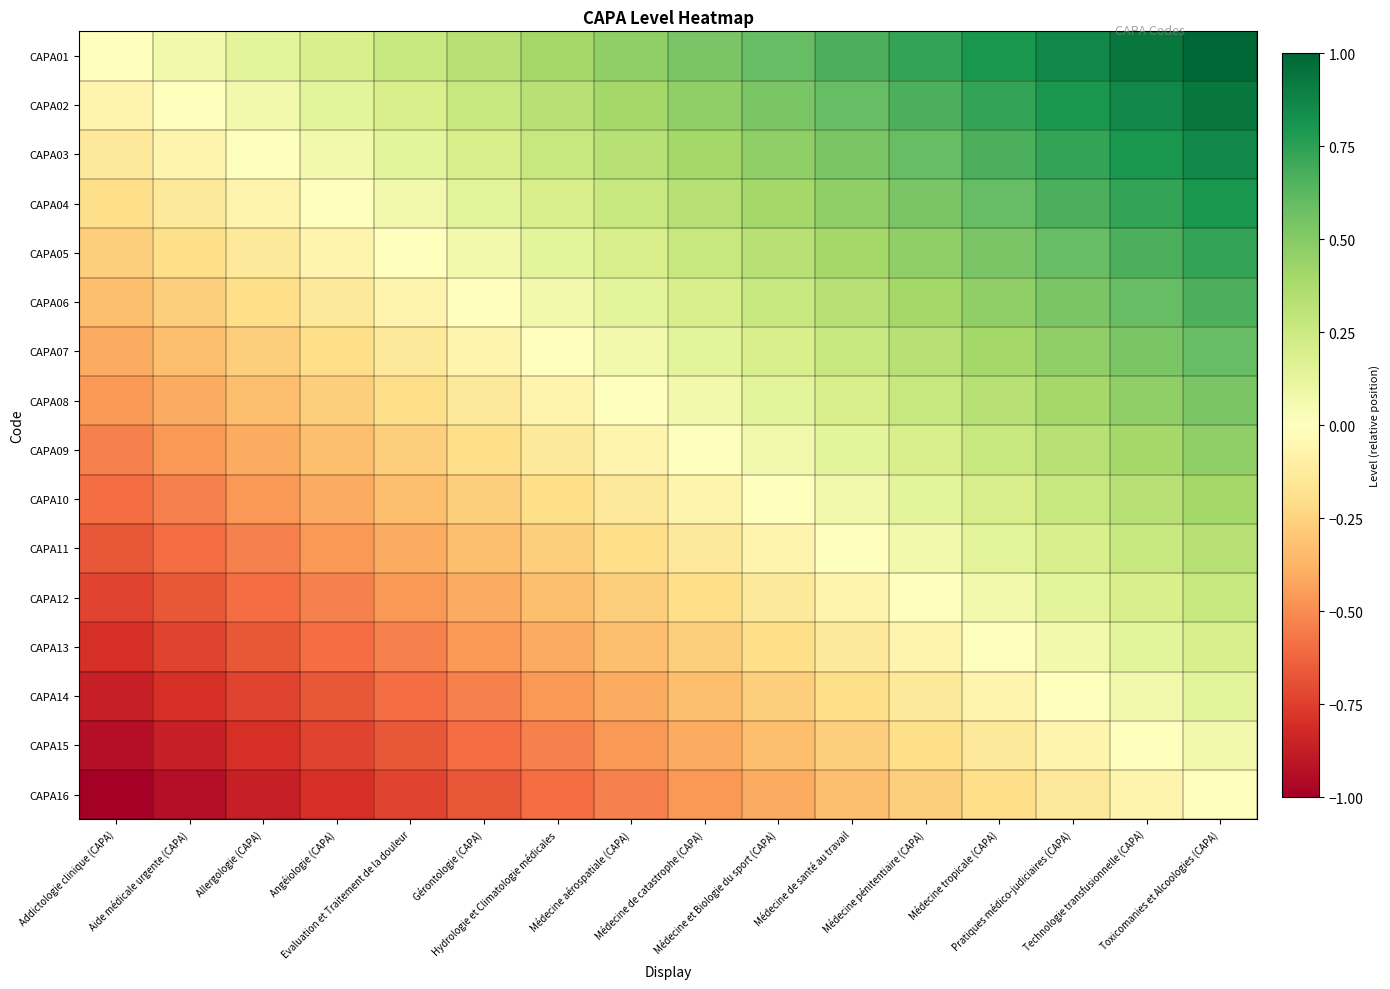

At which category is the sum across all series the highest?

Toxicomanies et Alcoologies (CAPA)